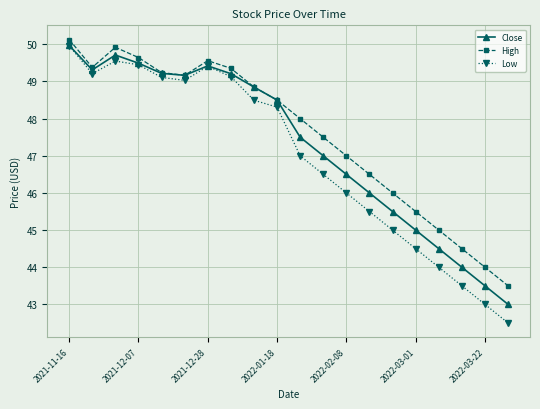

What is the value of the Low point at the 7th from the left?

49.4